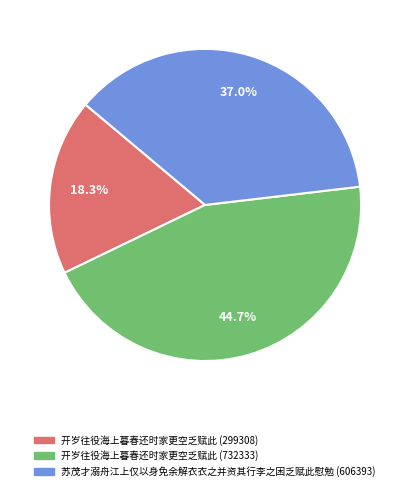

Approximately how many times larger is the value at 开岁往役海上暮春还时家更空乏赋此 (299308) compared to 苏茂才溺舟江上仅以身免余解衣衣之并资其行李之困乏赋此慰勉 (606393)?

0.5